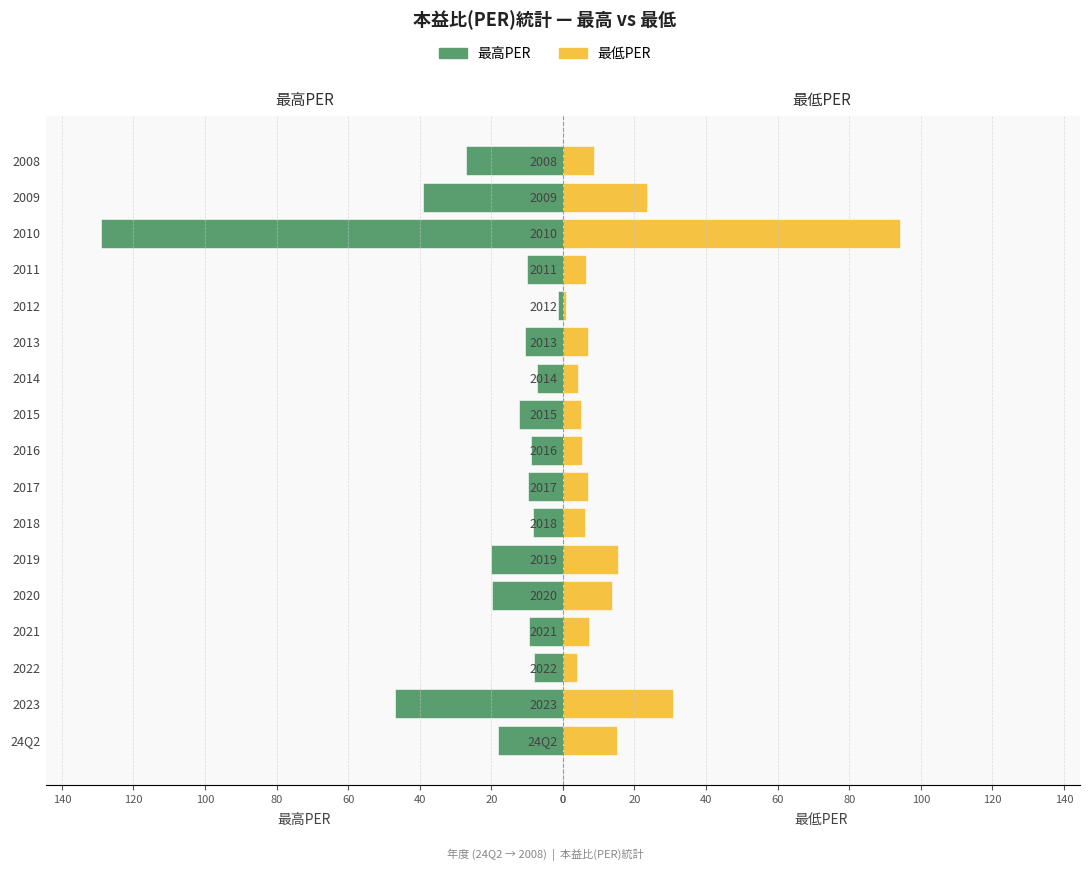

List the series in order of their overall mean, highest first.

最高PER, 最低PER